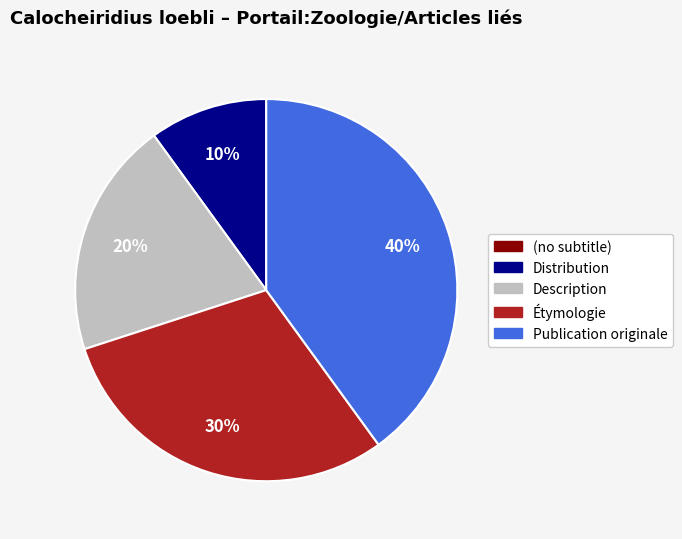

Combined, do Étymologie and Publication originale account for over 50%?

Yes